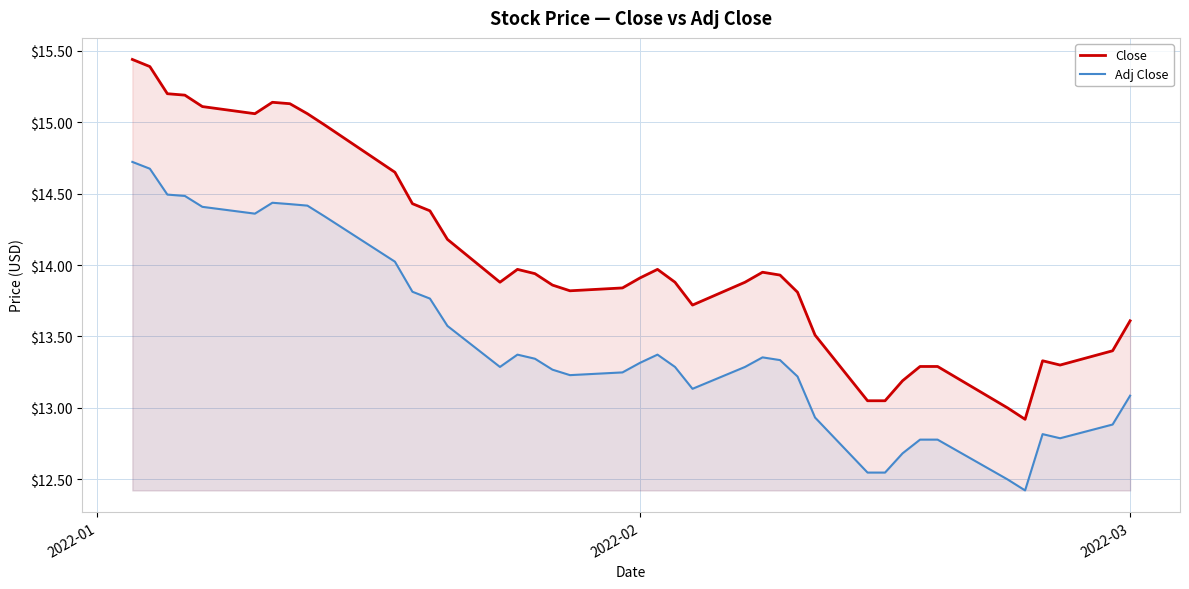

What value does the Close series have at 2022-03?

13.6